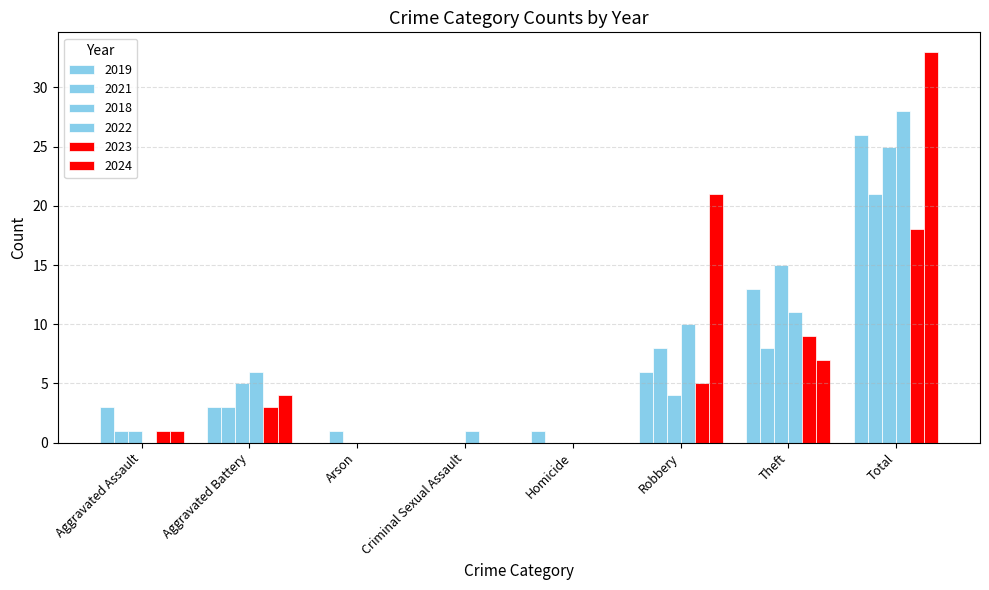

What is the difference between the maximum and minimum values in the 2019 series?

26